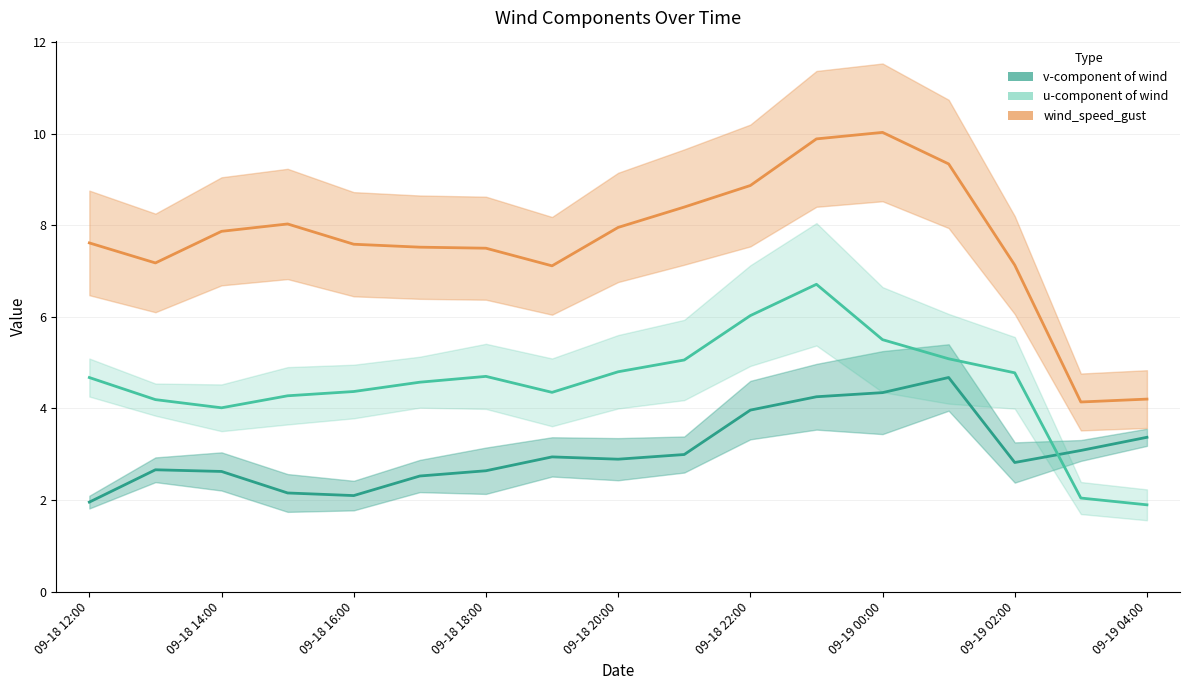

What is the difference between the maximum and minimum values in the v-component mean series?

2.7